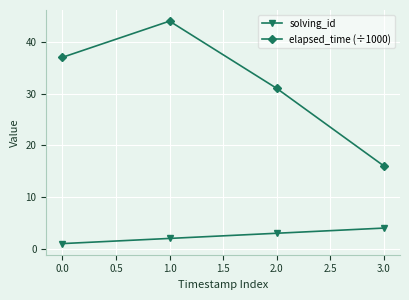

Reading left to right, what are all the values shown in this chart?

solving_id: 1	2	3	4
elapsed_time (÷1000): 37	44	31	16